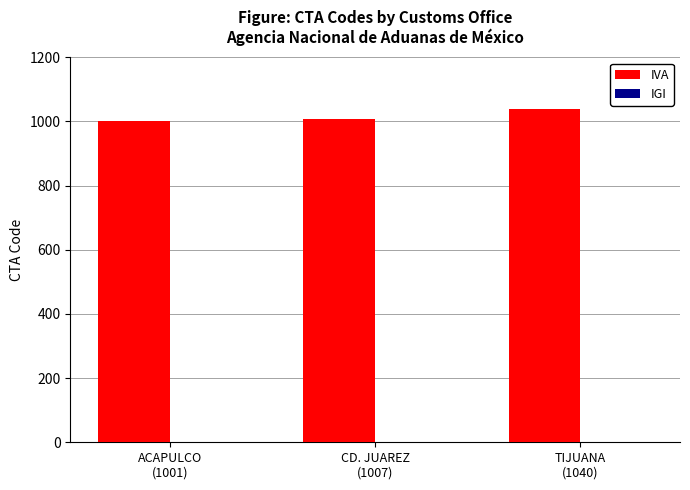

Reading right to left, transcribe all the data shown in this chart.

1040	1007	1001